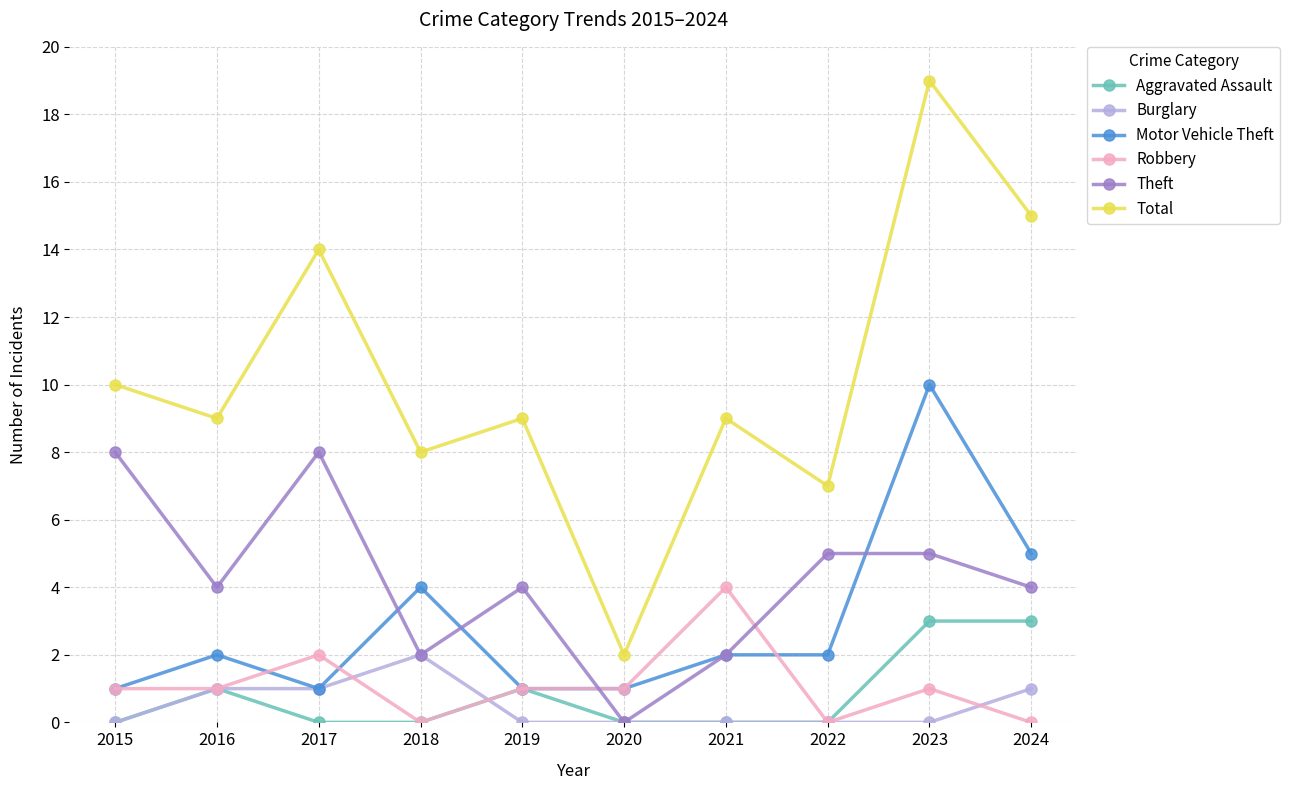

True or false: Theft has more than 1 interior local peaks.

True